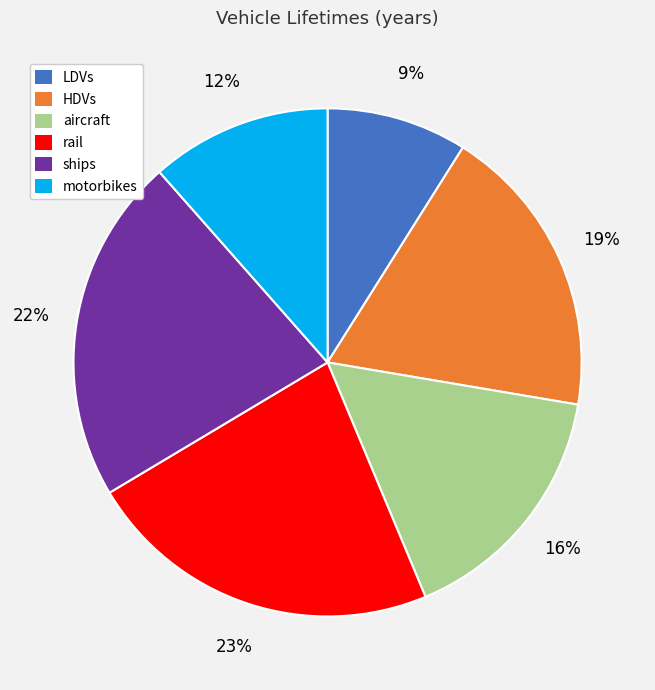

Approximately how many times larger is the value at rail compared to HDVs?

1.2